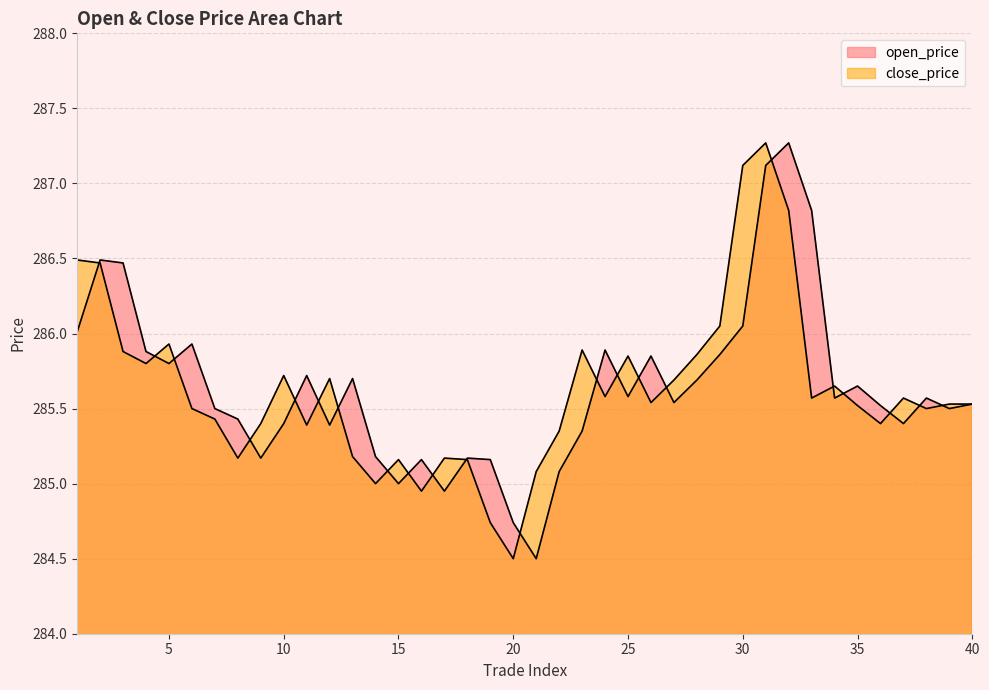

What is the difference between the highest and lowest values at 9?

0.2